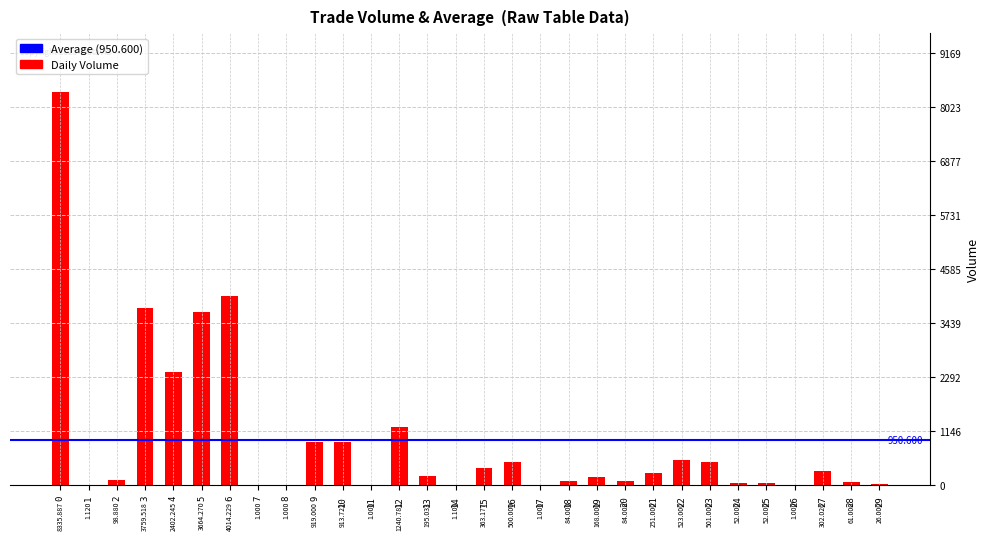

How many series are shown in this chart?

1